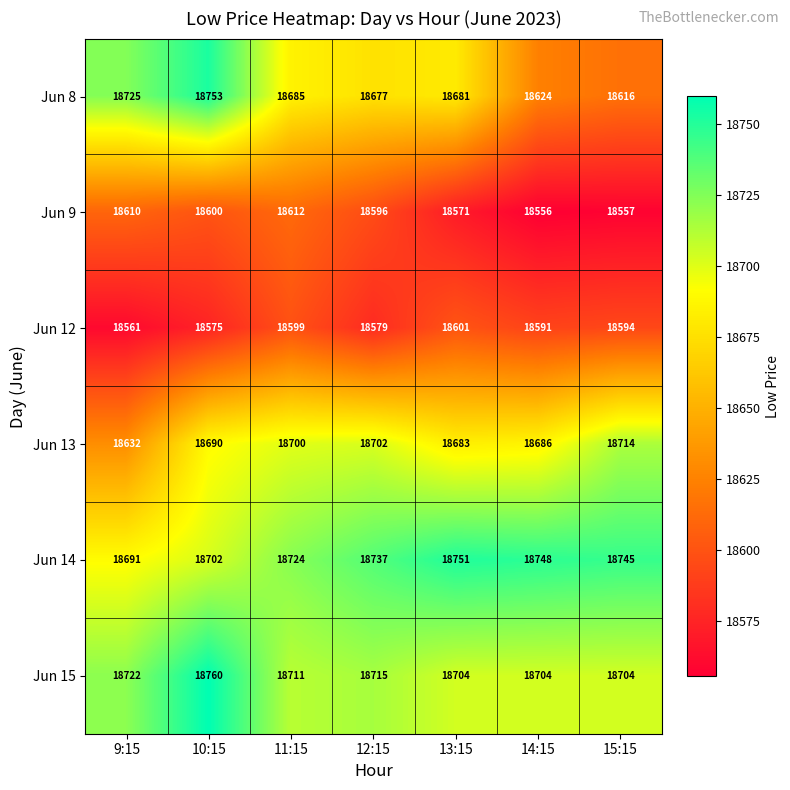

At which label is Jun 9 closest to 18584?

12:15